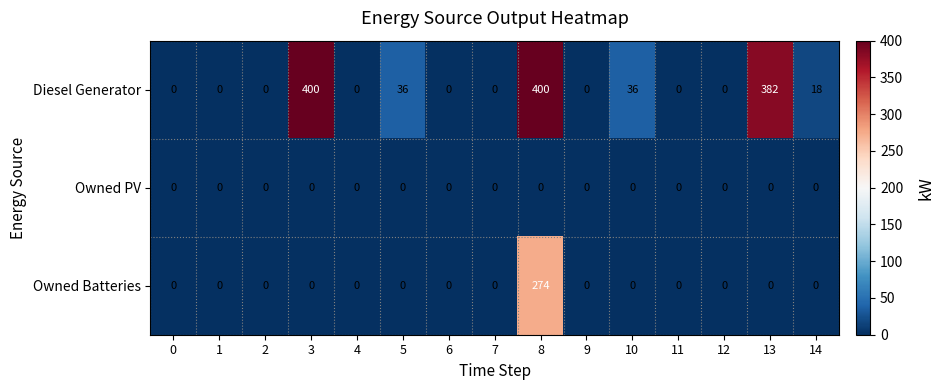

What is the approximate value of Owned Batteries at 8, to the nearest 50?

250